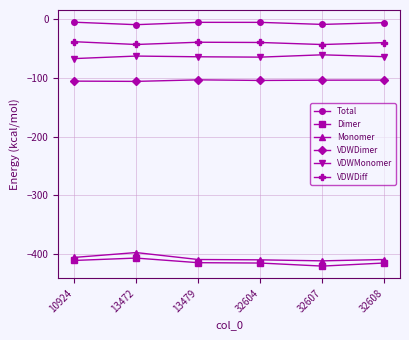

What is the lowest value of the VDWDimer series?

-105.9